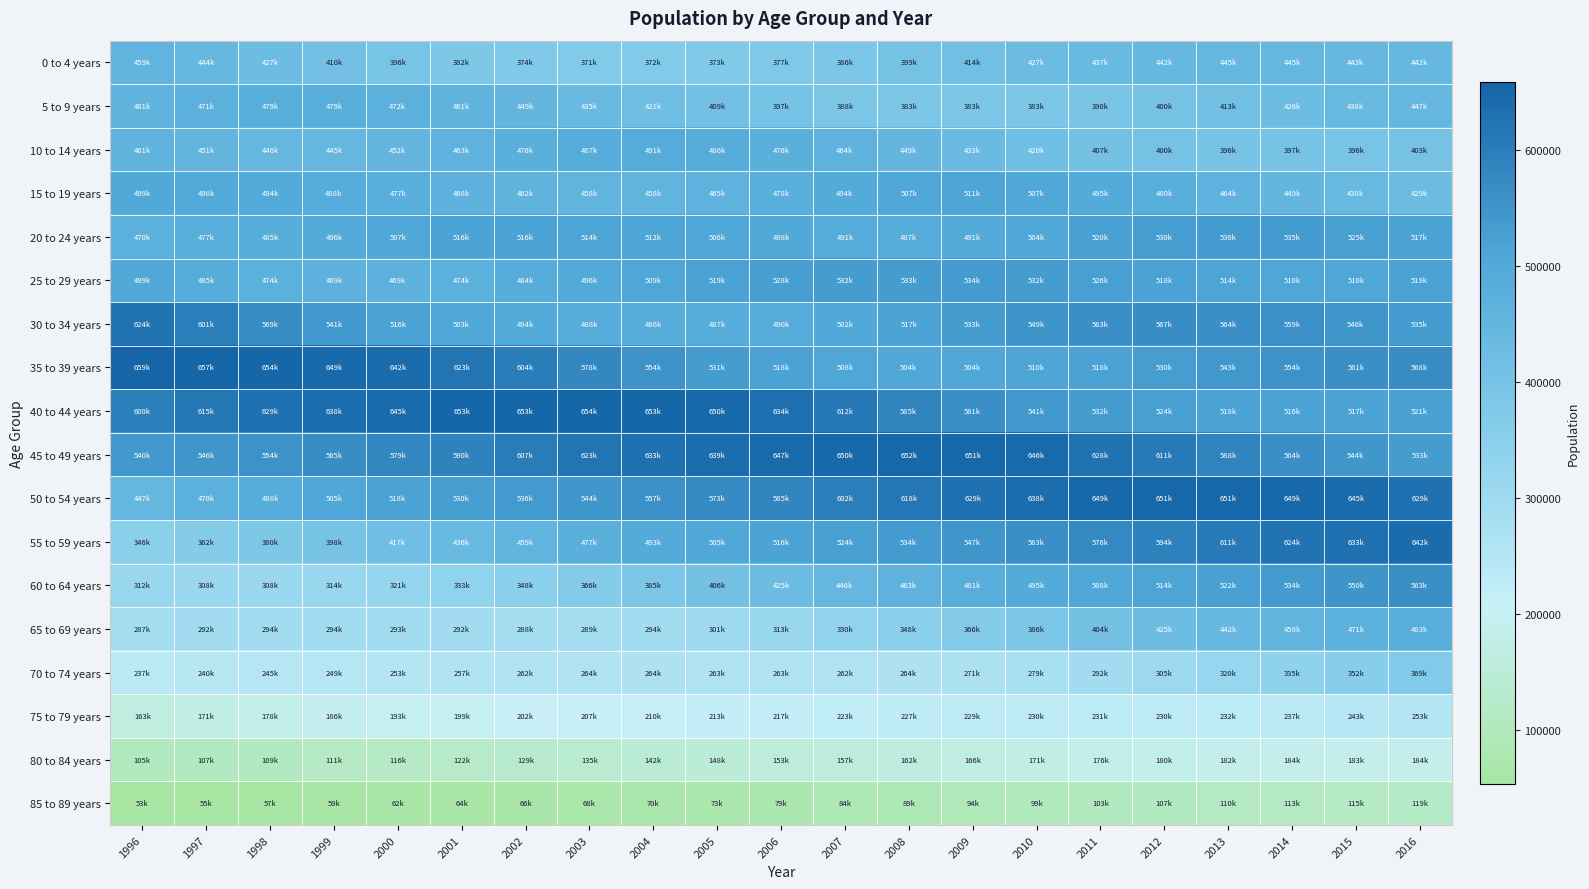

Which series changed the most between 2004 and 2006?

60 to 64 years